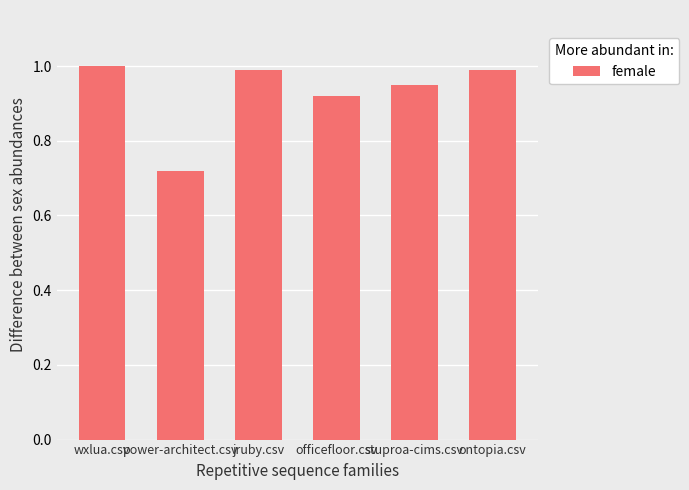

At which label is the value closest to 0?

power-architect.csv